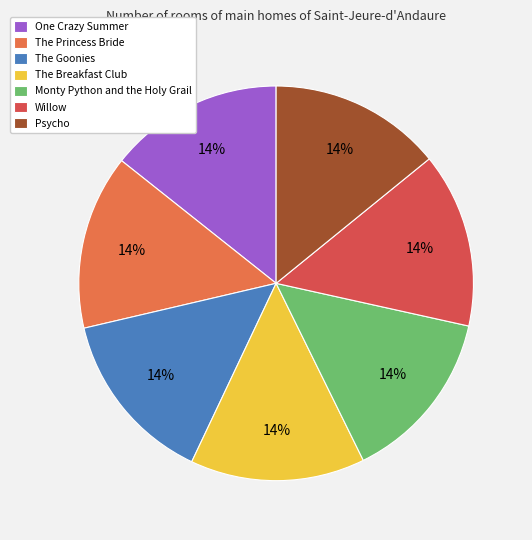

Rank the categories by value from highest to lowest.

Willow, The Princess Bride, One Crazy Summer, The Goonies, The Breakfast Club, Monty Python and the Holy Grail, Psycho